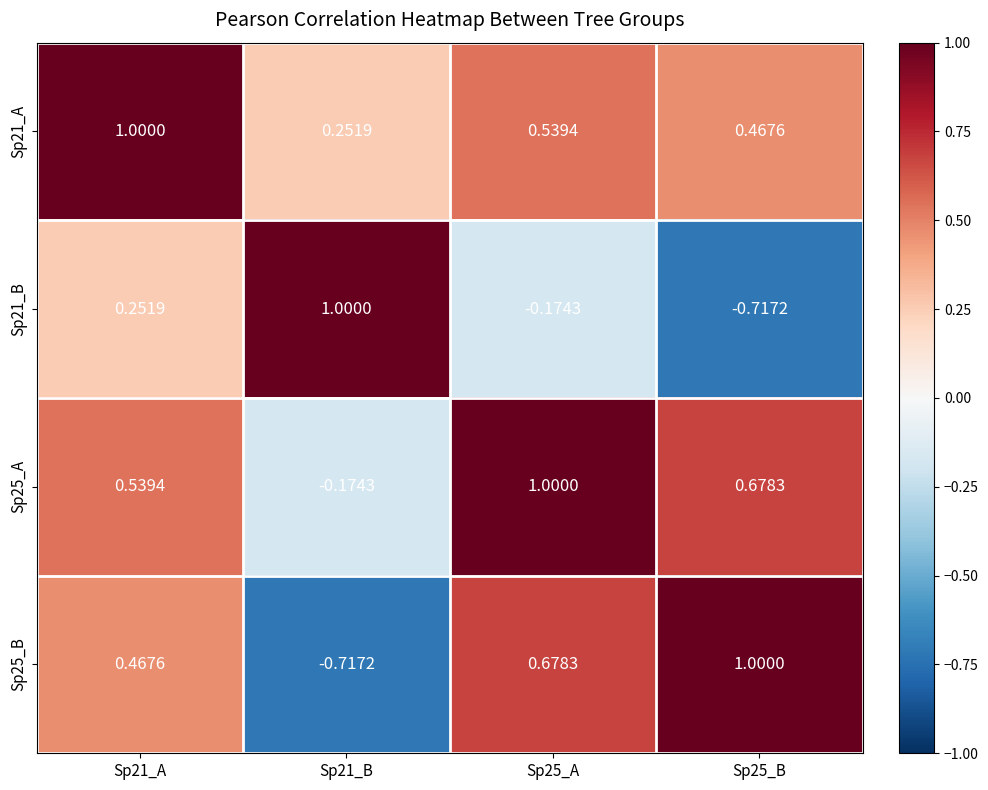

Is the value of Sp25_A at Sp21_B greater than the value of Sp21_A at Sp21_A?

No